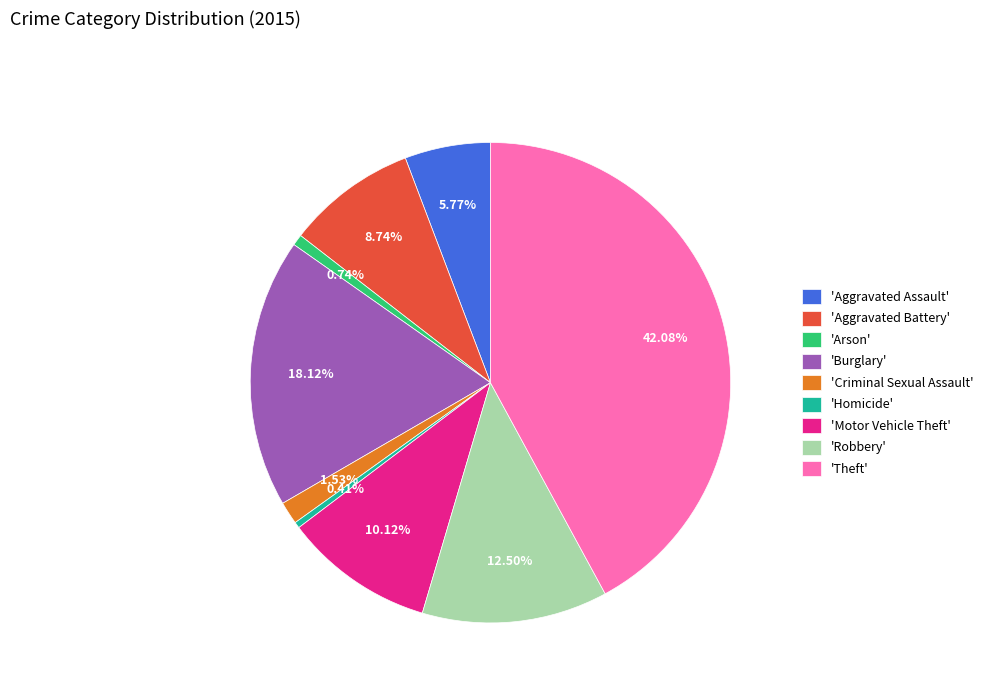

Does any single category account for the majority?

No